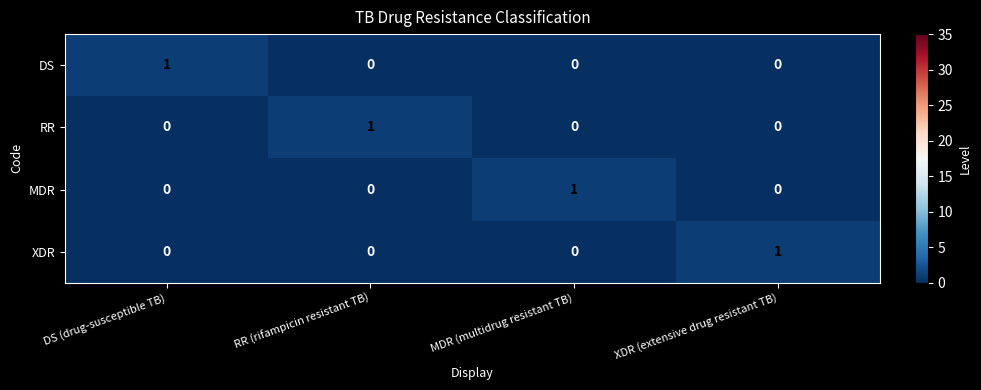

Reading right to left, extract all data points from this chart.

DS: XDR (extensive drug resistant TB)=0	MDR (multidrug resistant TB)=0	RR (rifampicin resistant TB)=0	DS (drug-susceptible TB)=1
RR: XDR (extensive drug resistant TB)=0	MDR (multidrug resistant TB)=0	RR (rifampicin resistant TB)=1	DS (drug-susceptible TB)=0
MDR: XDR (extensive drug resistant TB)=0	MDR (multidrug resistant TB)=1	RR (rifampicin resistant TB)=0	DS (drug-susceptible TB)=0
XDR: XDR (extensive drug resistant TB)=1	MDR (multidrug resistant TB)=0	RR (rifampicin resistant TB)=0	DS (drug-susceptible TB)=0